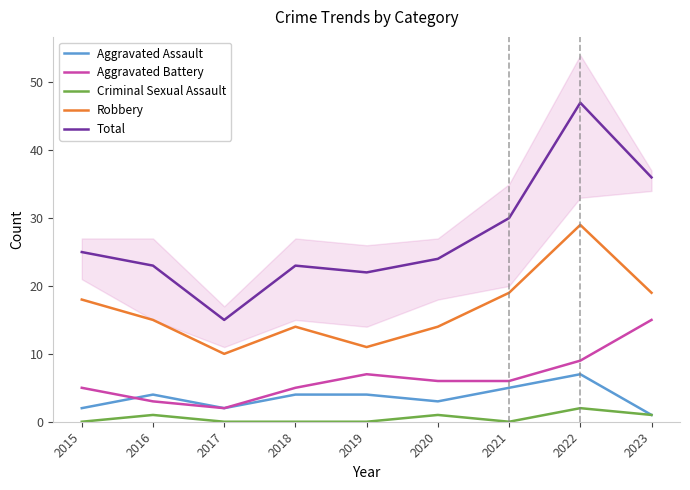

At which category does the chart reach its peak across all series?

2022